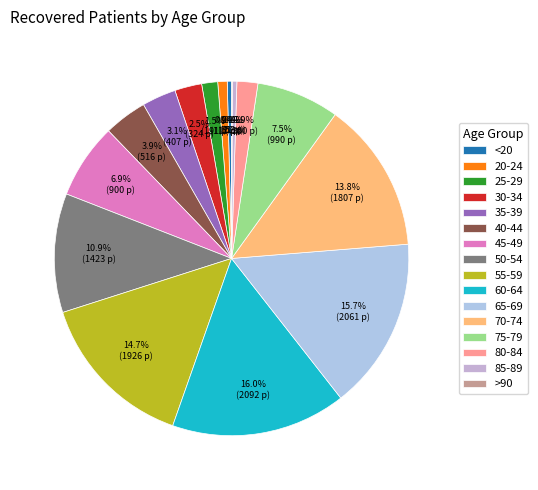

To the nearest percent, what percentage of the pie is 20-24?

1%